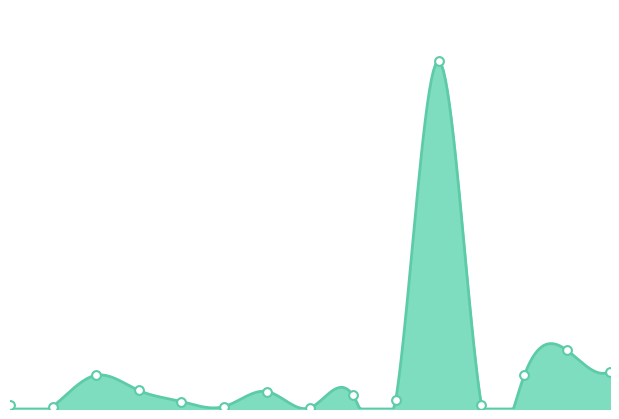

What is the ratio of the value at 2016-12-08 to the value at 2015-12-07?

1.0